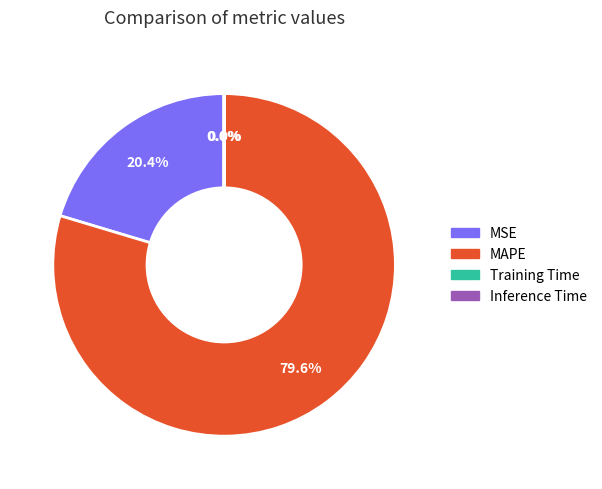

What percentage is the MSE slice, to the nearest percent?

20%